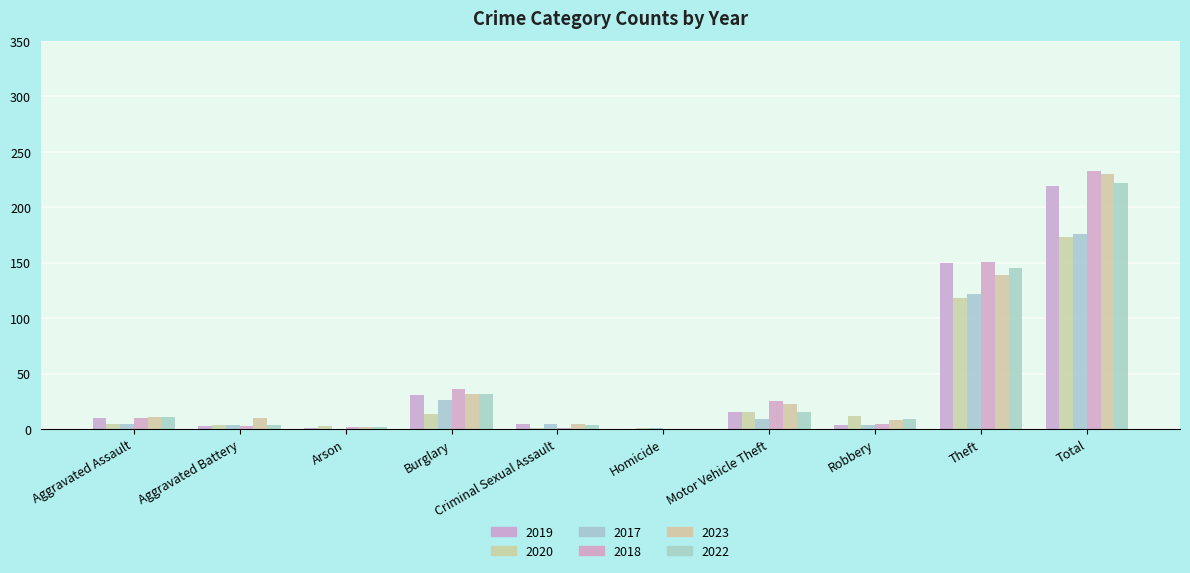

Which series has the largest range (max minus min)?

2018